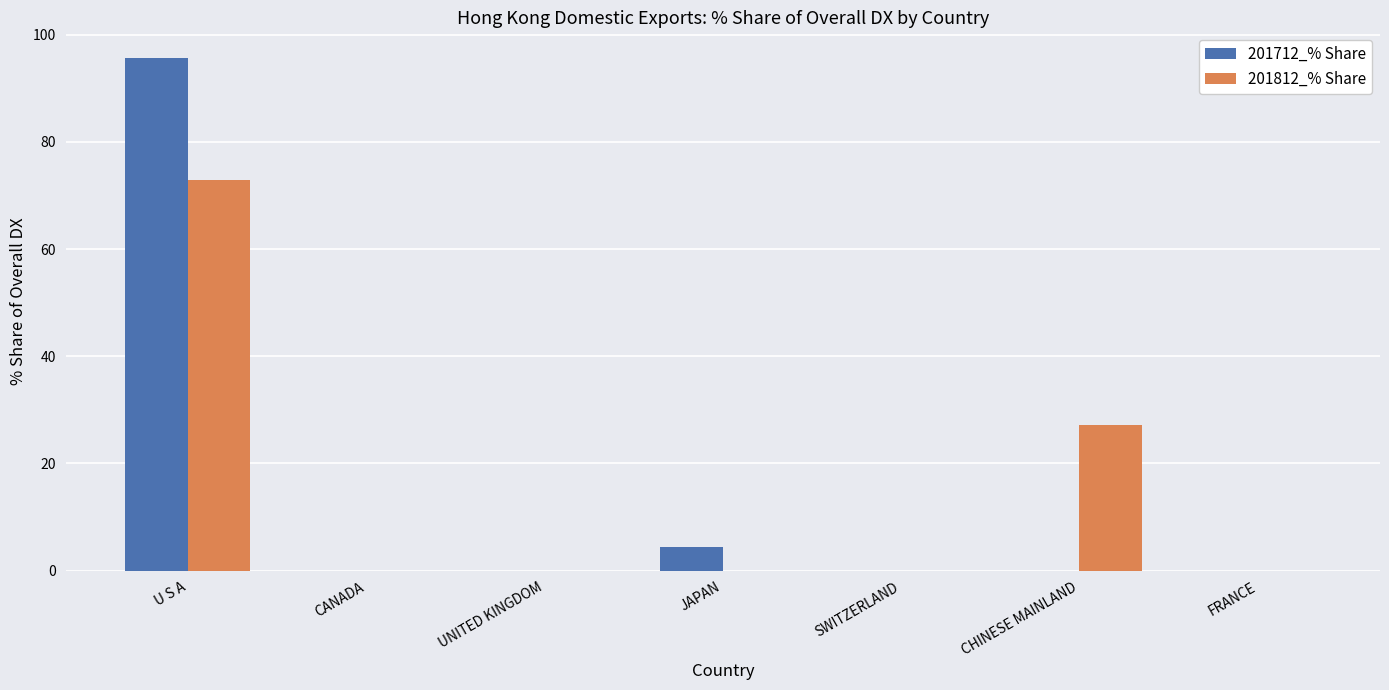

Is the value of 201812_% Share at CHINESE MAINLAND greater than the value of 201712_% Share at CHINESE MAINLAND?

Yes